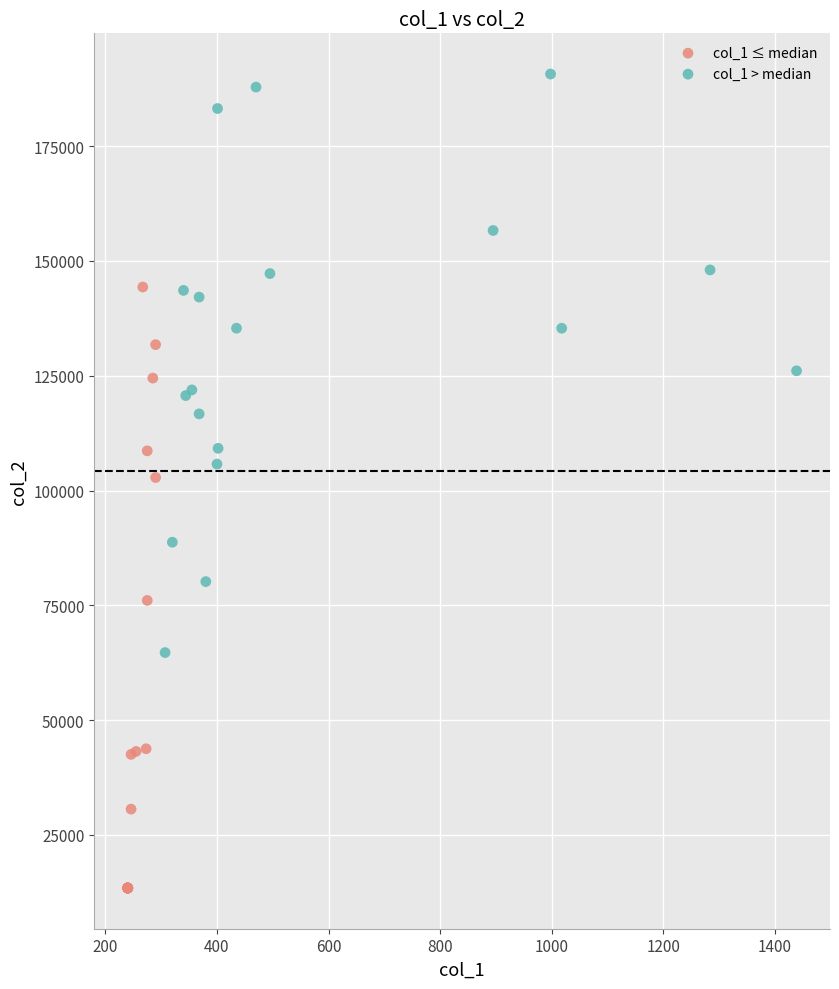

Which series reaches the maximum Y coordinate?

col_1 > median